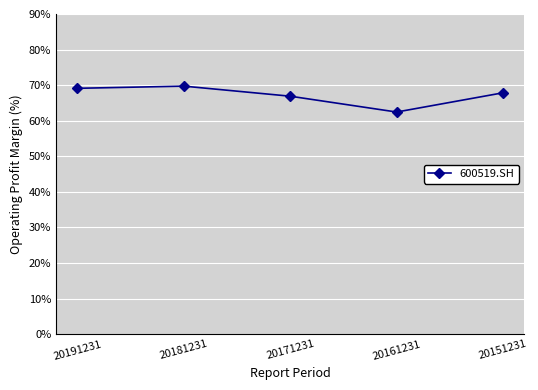

At which category does the data reach its first local valley?

20161231